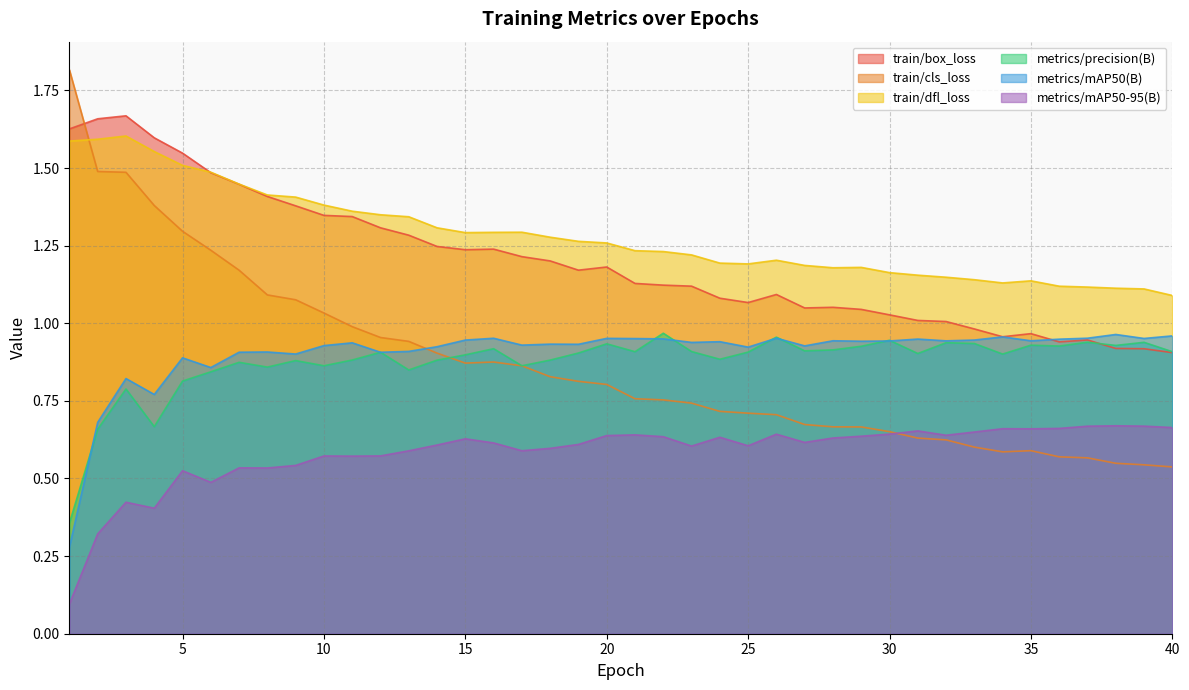

At which label does metrics/mAP50(B) reach its peak?

38